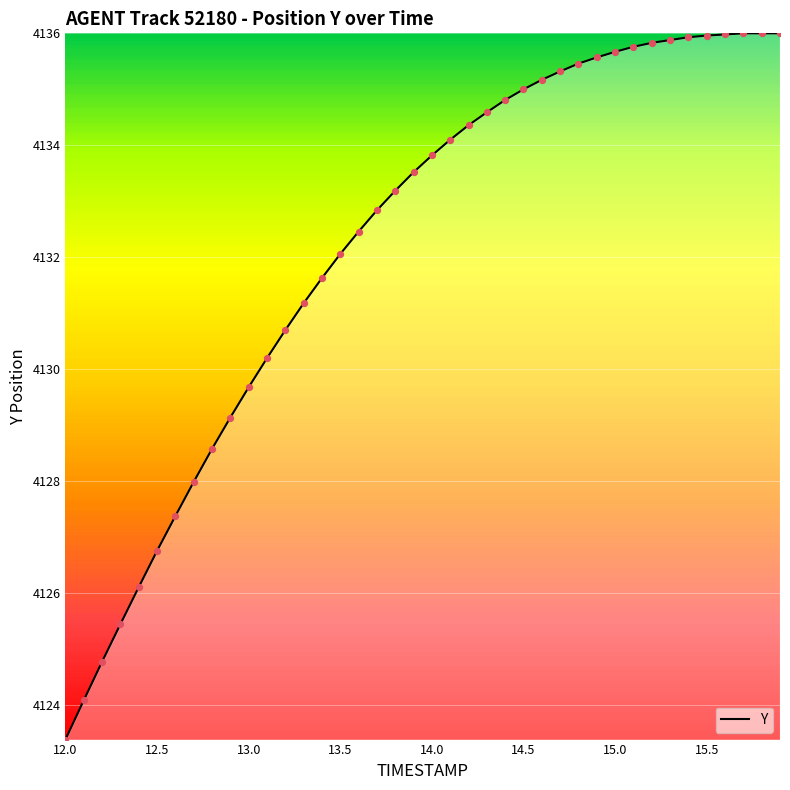

What is the minimum value shown in the chart?

4123.4